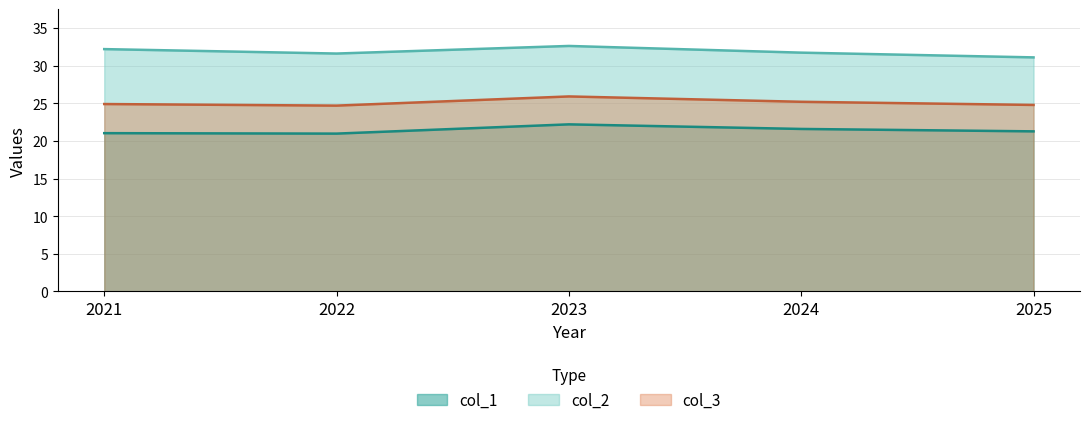

Rank the series by their average value, from lowest to highest.

col_1, col_3, col_2